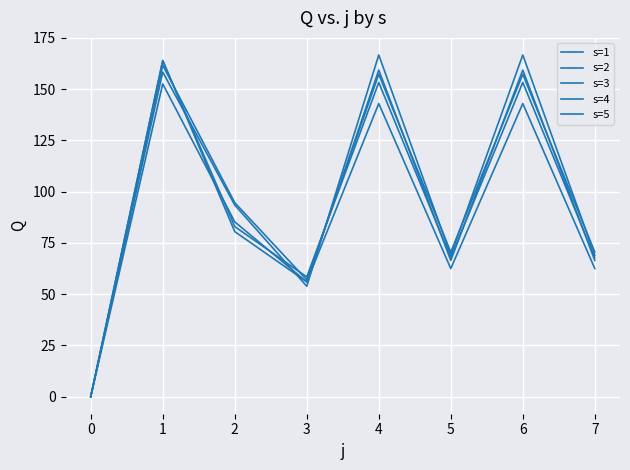

Is the value of s=4 at 6 greater than the value of s=1 at 4?

Yes